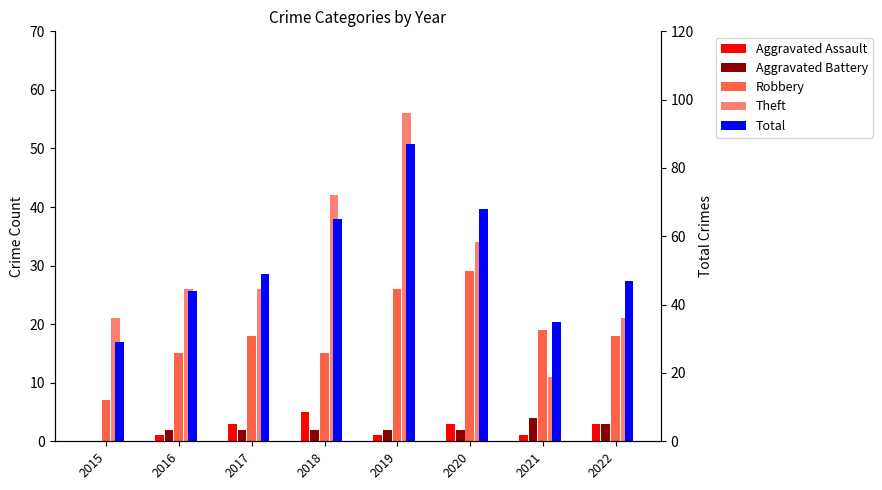

At how many categories does at least one series exceed 59?

3